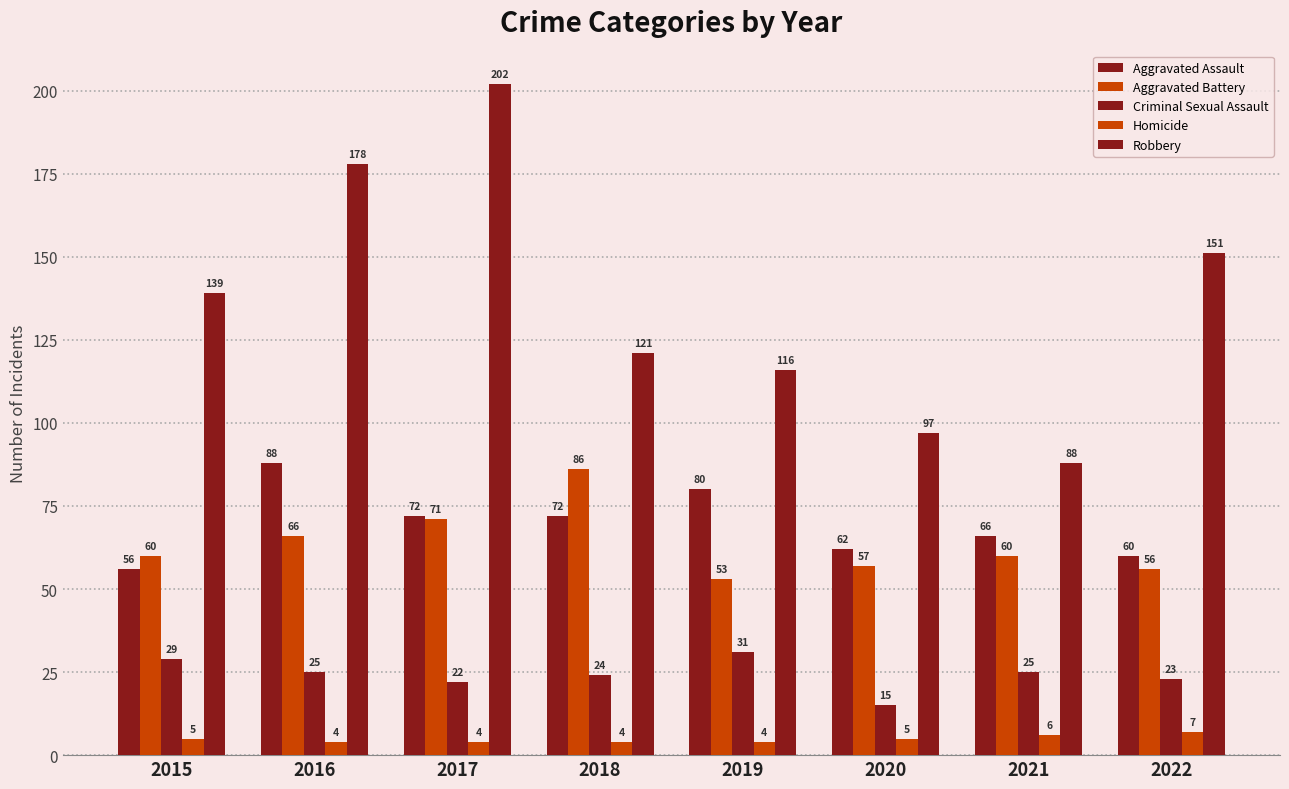

Does the chart contain any negative values?

No